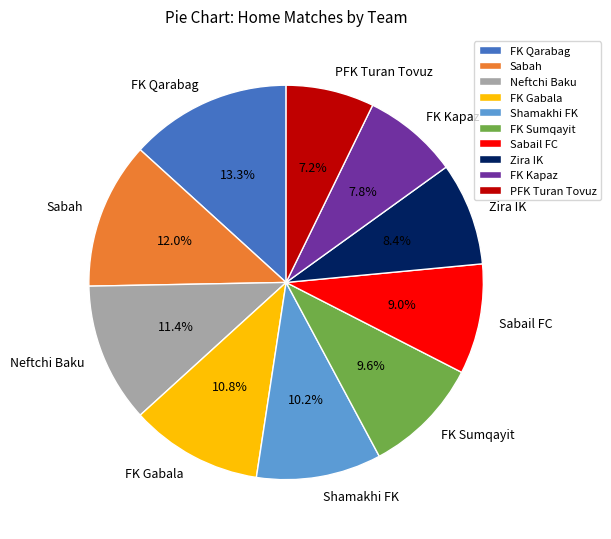

What is the largest slice in the pie chart?

FK Qarabag